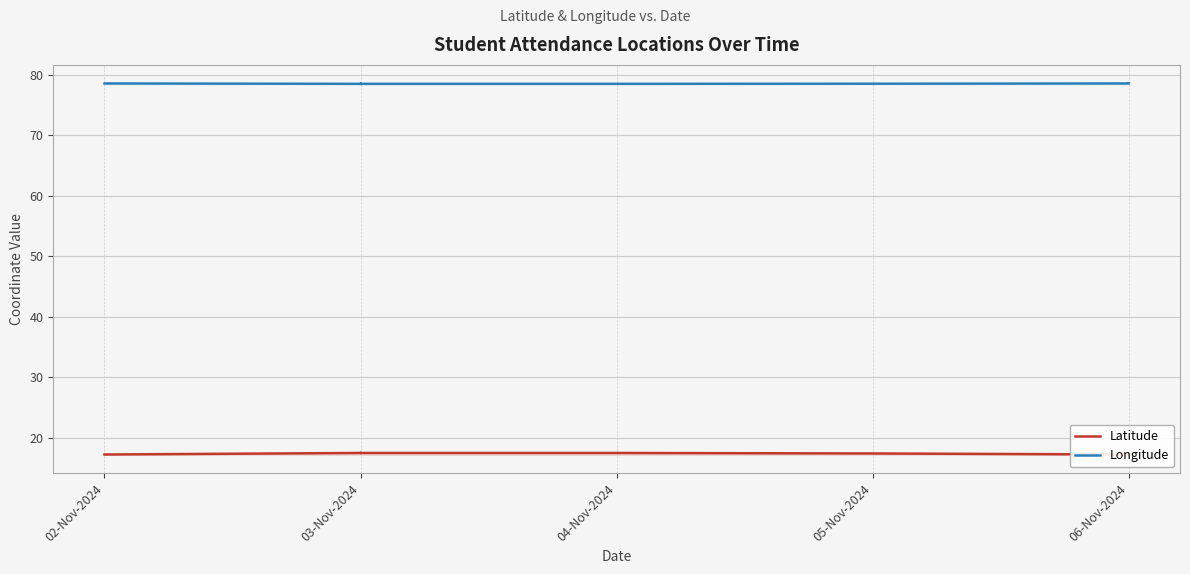

Is the value of Latitude at 03-Nov-2024 greater than the value of Longitude at 03-Nov-2024?

No